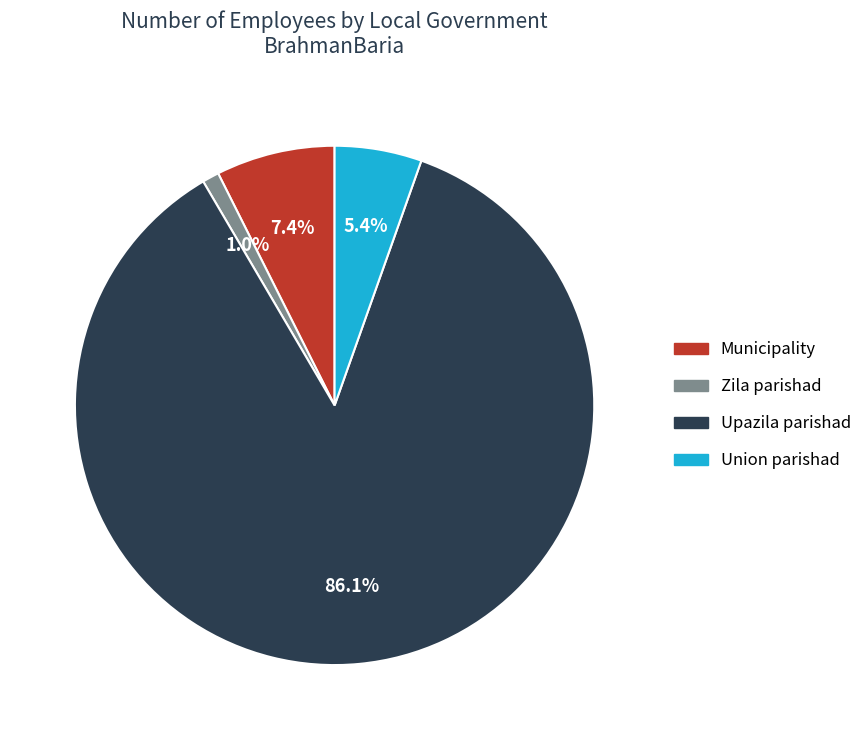

What percentage do Upazila parishad and Zila parishad together represent?

87.2%